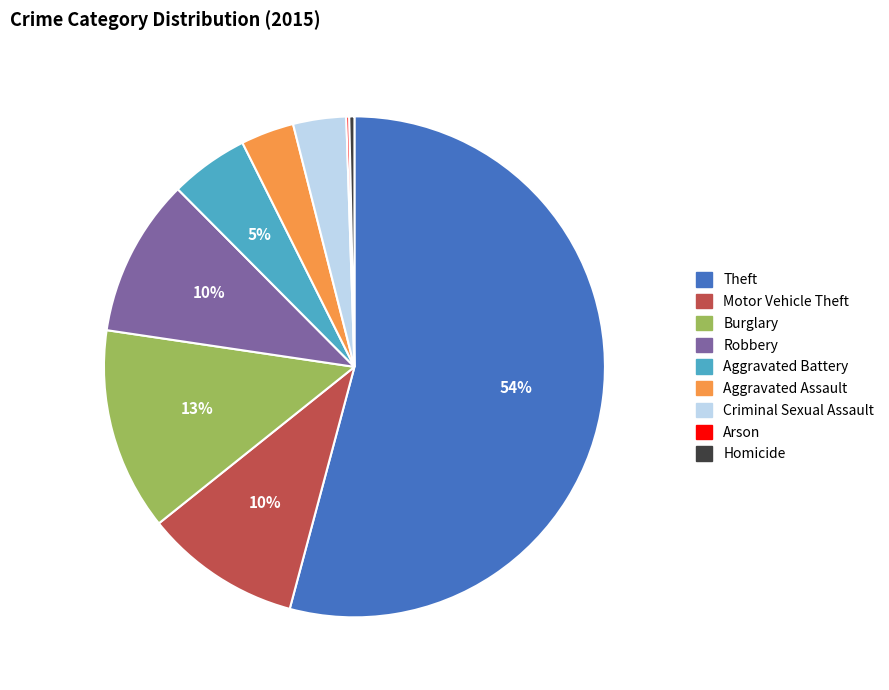

Which has a higher value, Motor Vehicle Theft or Aggravated Assault?

Motor Vehicle Theft